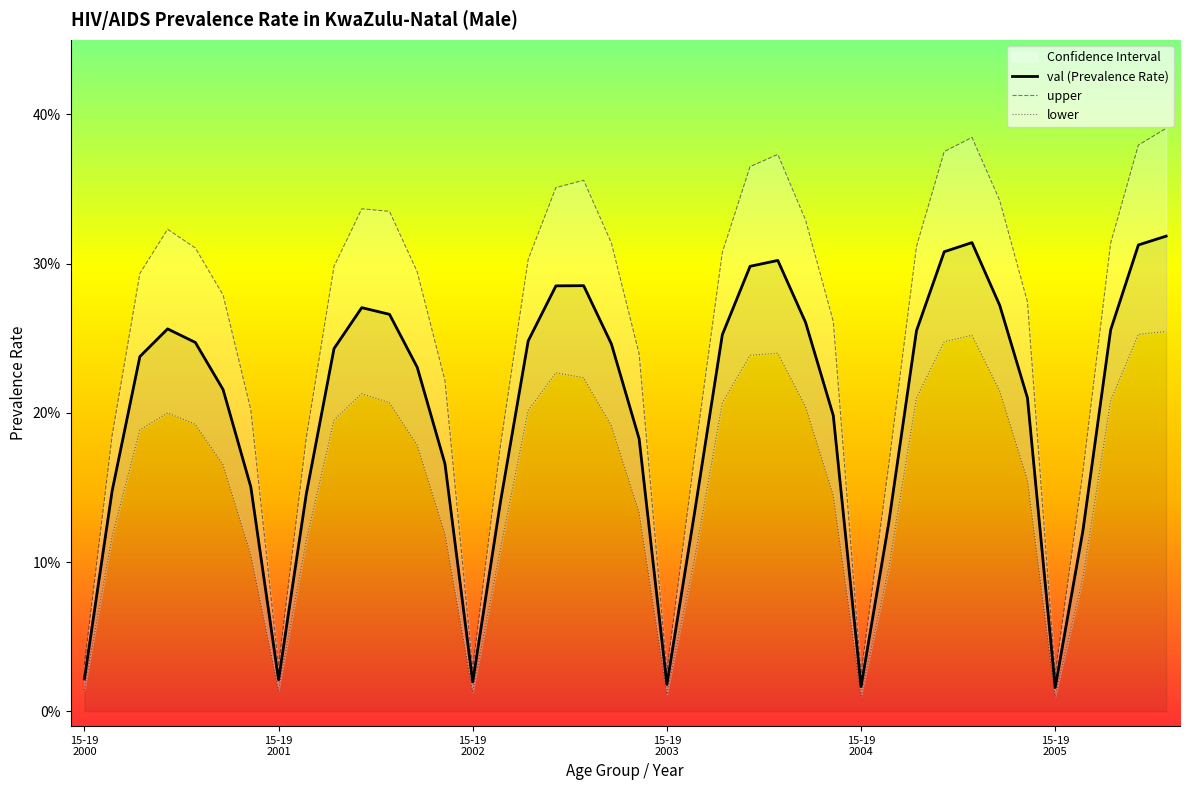

Reading left to right, transcribe all the data shown in this chart.

val (Prevalence Rate): 0.0	0.1	0.2	0.3	0.2	0.2	0.2	0.0	0.1	0.2	0.3	0.3	0.2	0.2	0.0	0.1	0.2	0.3	0.3	0.2	0.2	0.0	0.1	0.3	0.3	0.3	0.3	0.2	0.0	0.1	0.3	0.3	0.3	0.3	0.2	0.0	0.1	0.3	0.3	0.3
upper: 0.0	0.2	0.3	0.3	0.3	0.3	0.2	0.0	0.2	0.3	0.3	0.3	0.3	0.2	0.0	0.2	0.3	0.4	0.4	0.3	0.2	0.0	0.2	0.3	0.4	0.4	0.3	0.3	0.0	0.2	0.3	0.4	0.4	0.3	0.3	0.0	0.2	0.3	0.4	0.4
lower: 0.0	0.1	0.2	0.2	0.2	0.2	0.1	0.0	0.1	0.2	0.2	0.2	0.2	0.1	0.0	0.1	0.2	0.2	0.2	0.2	0.1	0.0	0.1	0.2	0.2	0.2	0.2	0.1	0.0	0.1	0.2	0.2	0.3	0.2	0.2	0.0	0.1	0.2	0.3	0.3